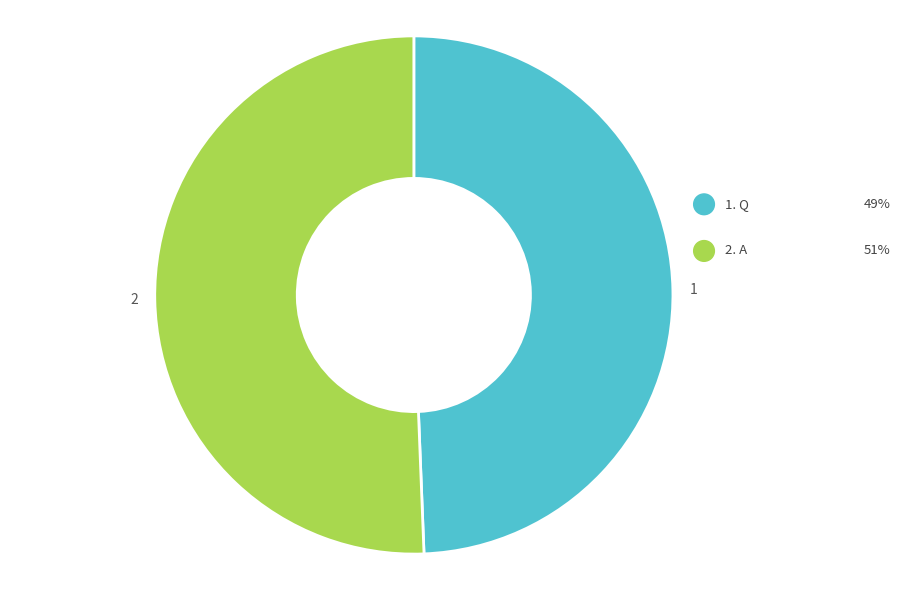

Is there a majority slice in this chart?

Yes